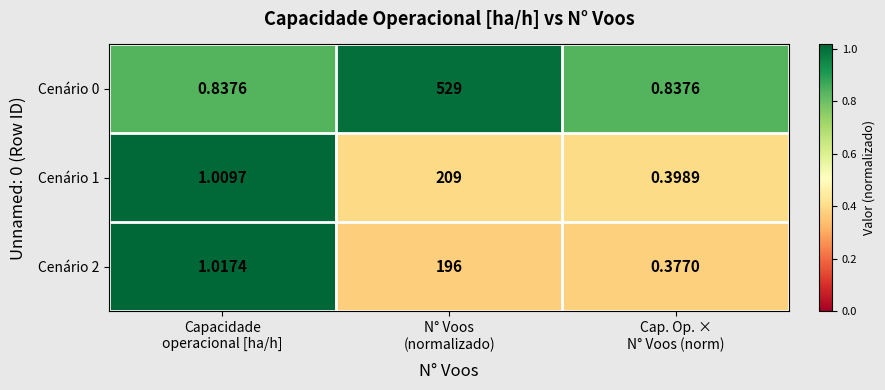

At Capacidade
operacional [ha/h], list the series in order from smallest to largest.

Cenário 0, Cenário 1, Cenário 2